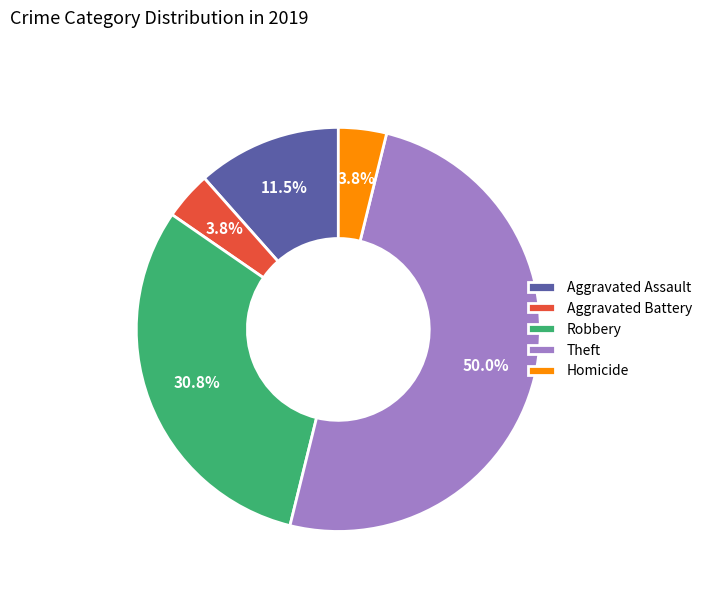

Between Aggravated Battery and Theft, which is larger?

Theft